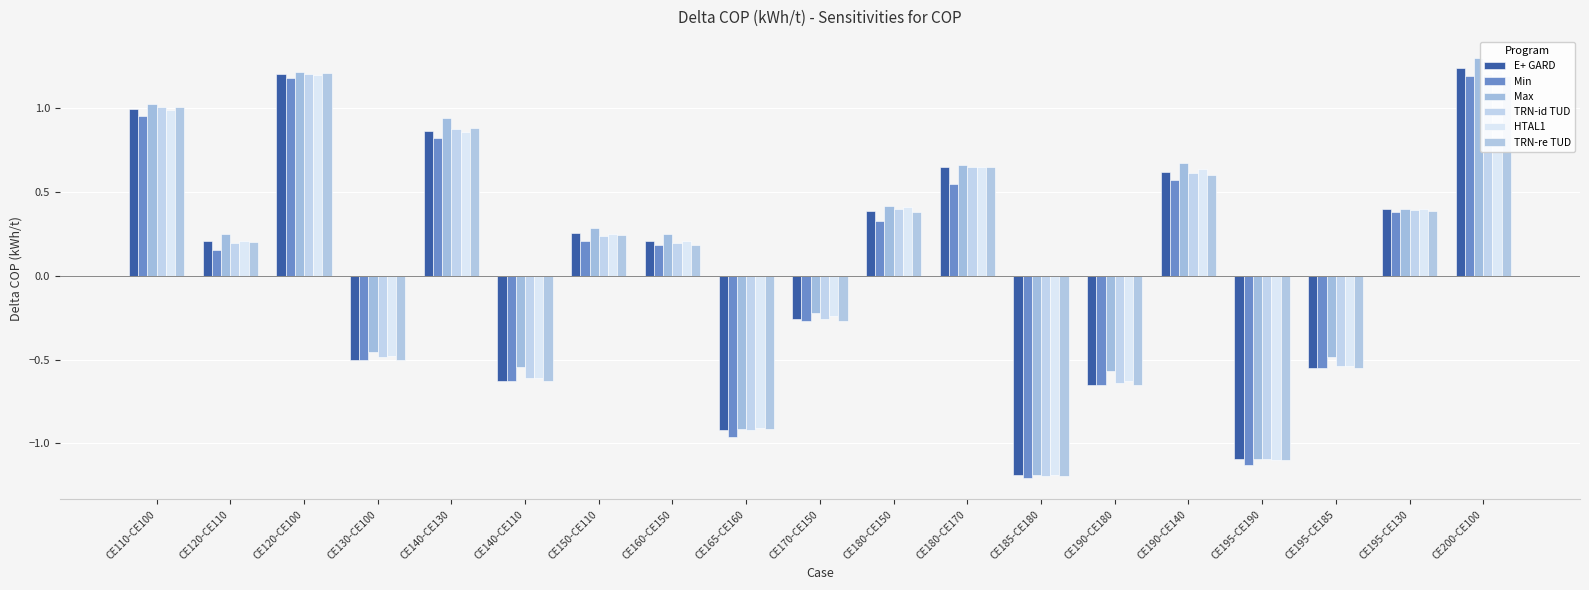

The TRN-id TUD series shows -0.5 at CE195-CE185. True or false?

True